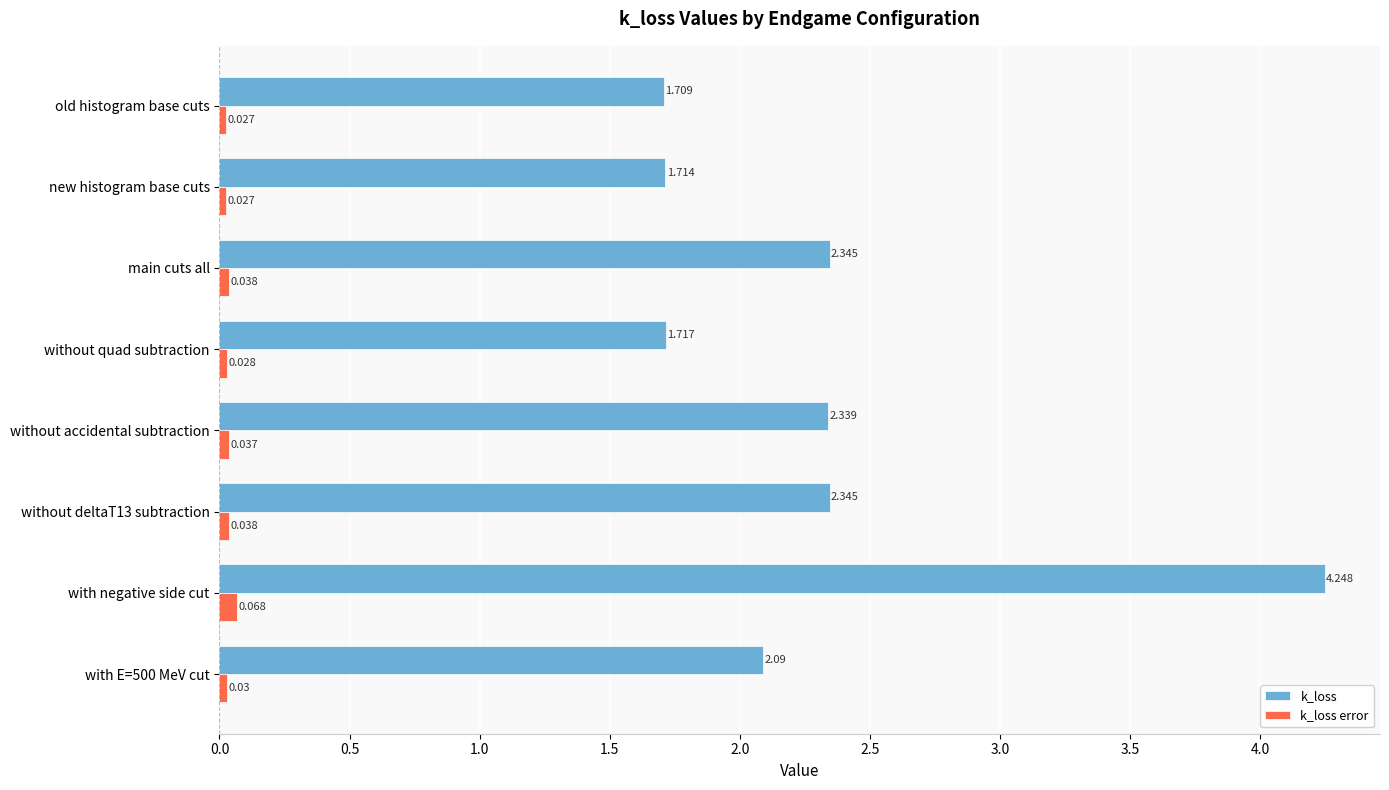

Which series has the largest range (max minus min)?

k_loss